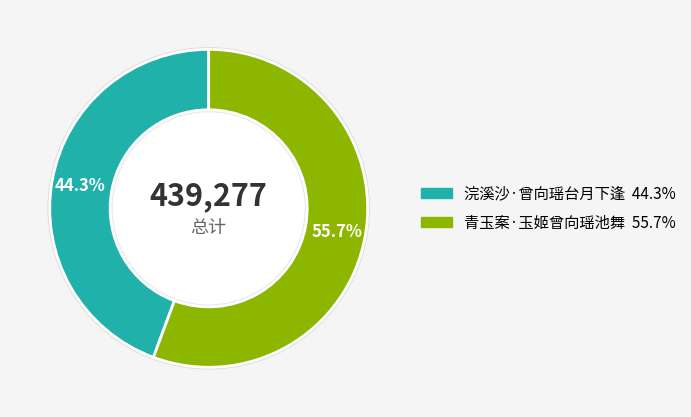

Is there any slice that represents more than half of the pie?

Yes